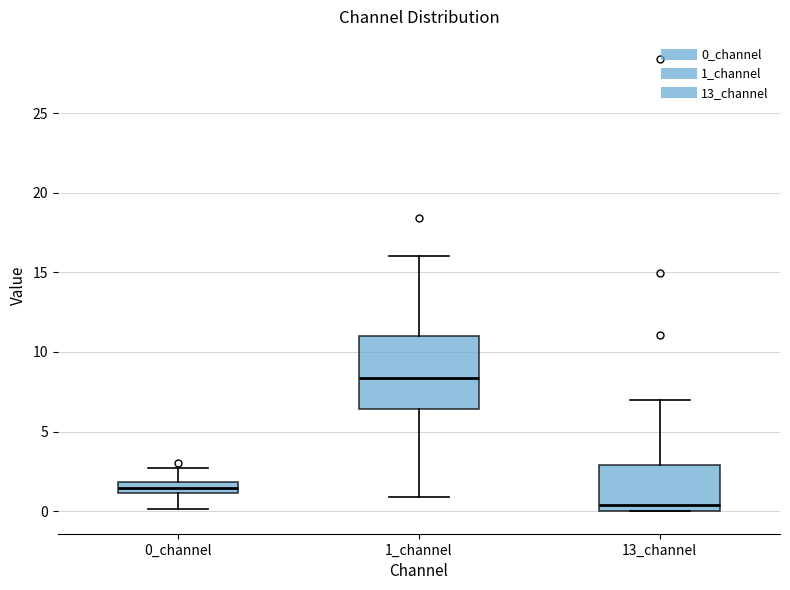

Reading left to right, read every box against the y-axis: the position of its median line, the range the box covers, and the ends of its whiskers. The values are not printed on the chart, so give them approximately, as read against the axis.

0_channel: median 1.5, box 1.0 to 2.0, whiskers 0.0 to 2.5
1_channel: median 8.5, box 6.5 to 11.0, whiskers 1.0 to 16.0
13_channel: median 0.5, box 0.0 to 3.0, whiskers 0.0 to 7.0